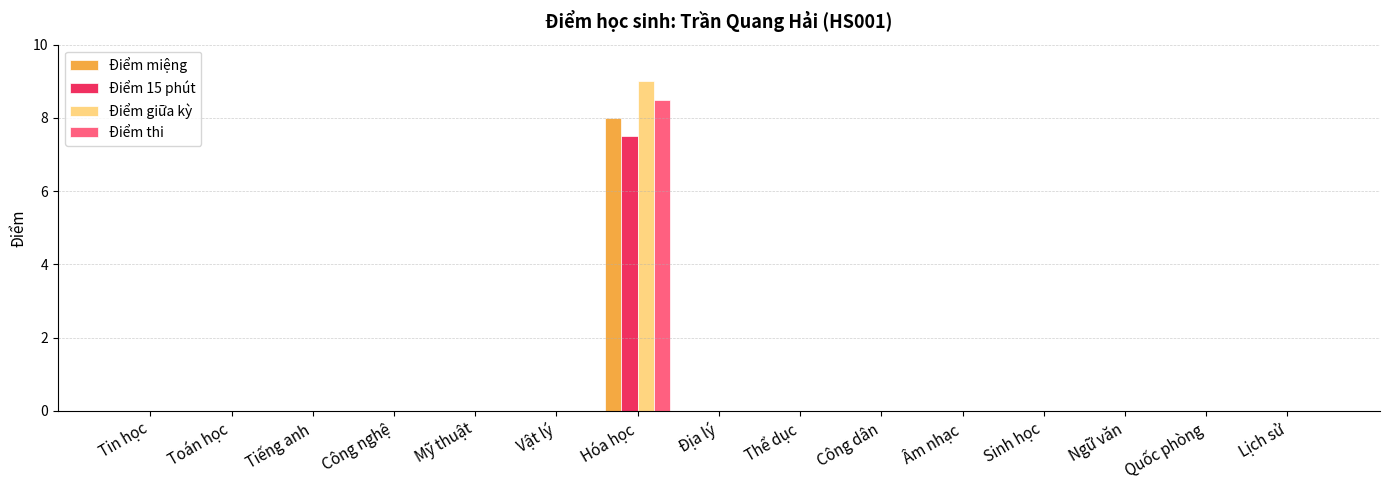

Between Vật lý and Hóa học, which series saw the biggest shift?

Điểm giữa kỳ